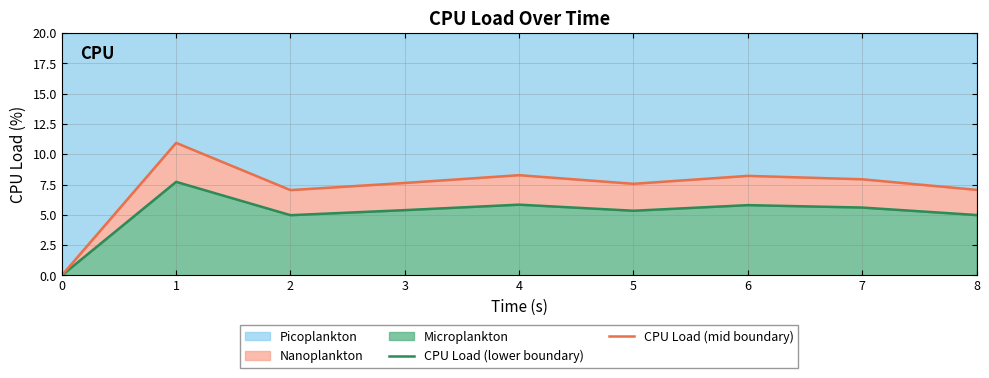

The value of Picoplankton at 3 is 12.3. True or false?

False